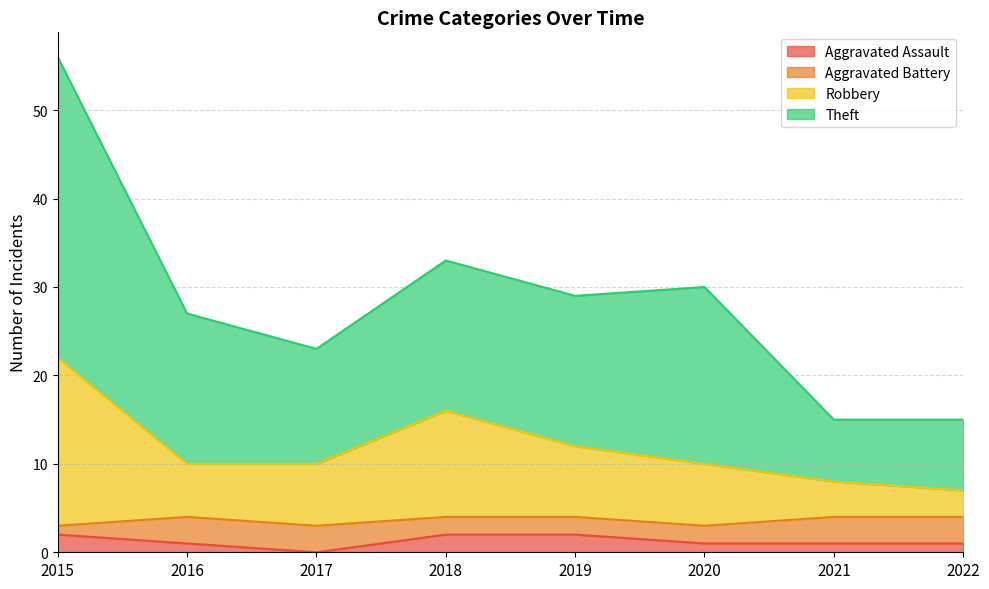

True or false: Robbery and Aggravated Assault cross at least once.

False